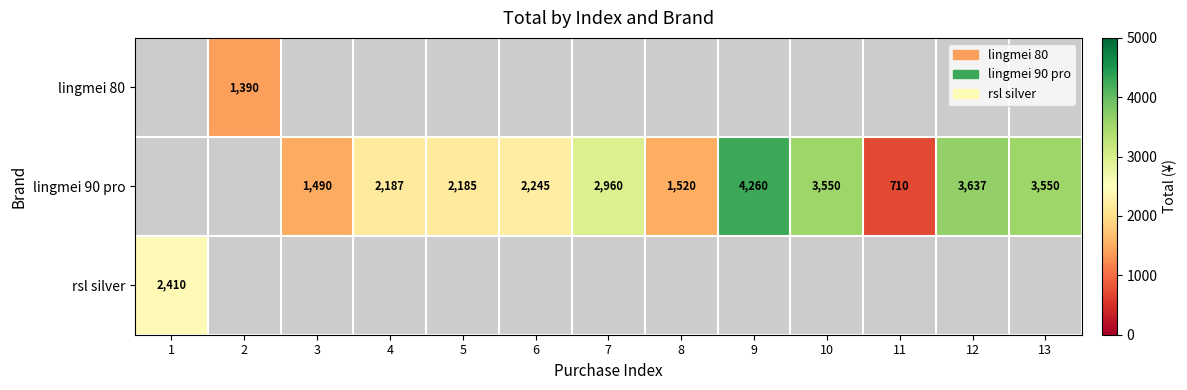

What is the difference between the lingmei 90 pro values at 11 and 12?

2927